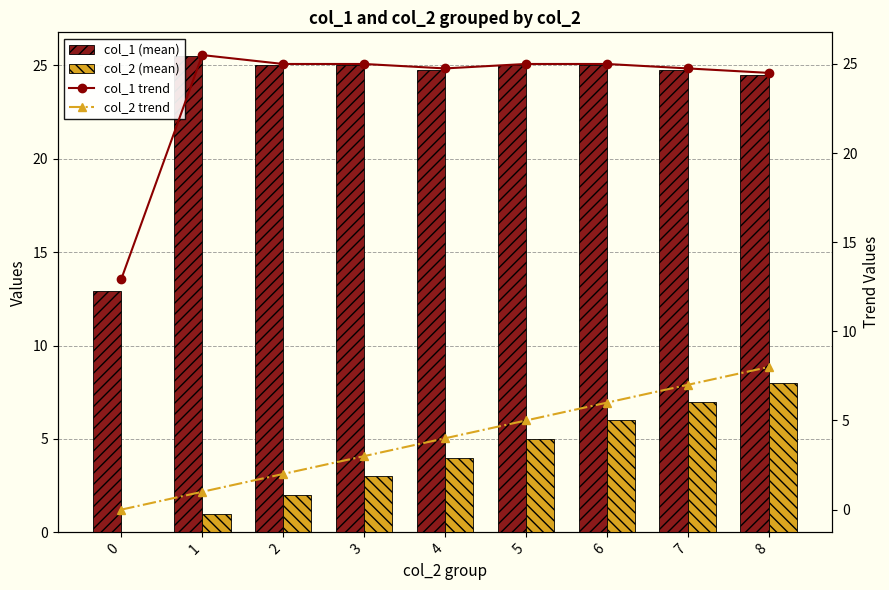

Does the chart contain stacked bars?

No